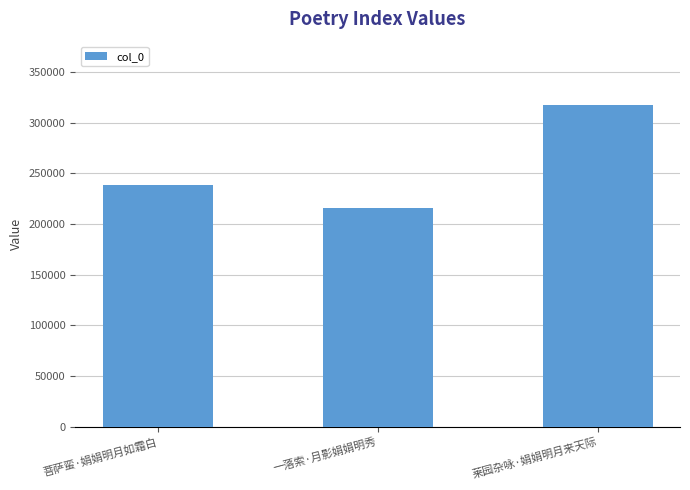

Is it true that the value at 一落索·月影娟娟明秀 is 216080?

True